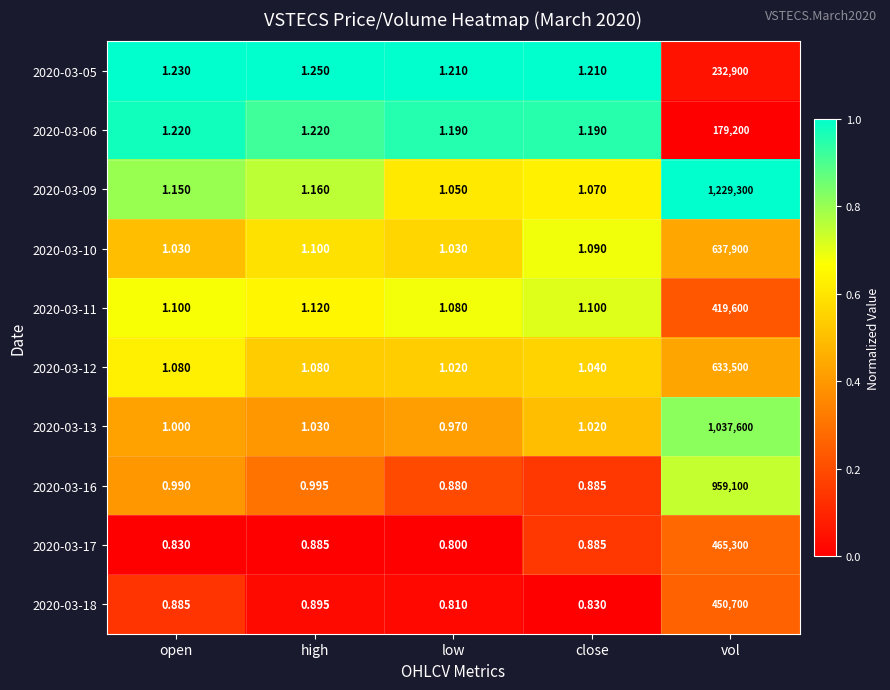

At which label is 2020-03-18 closest to 225350?

high